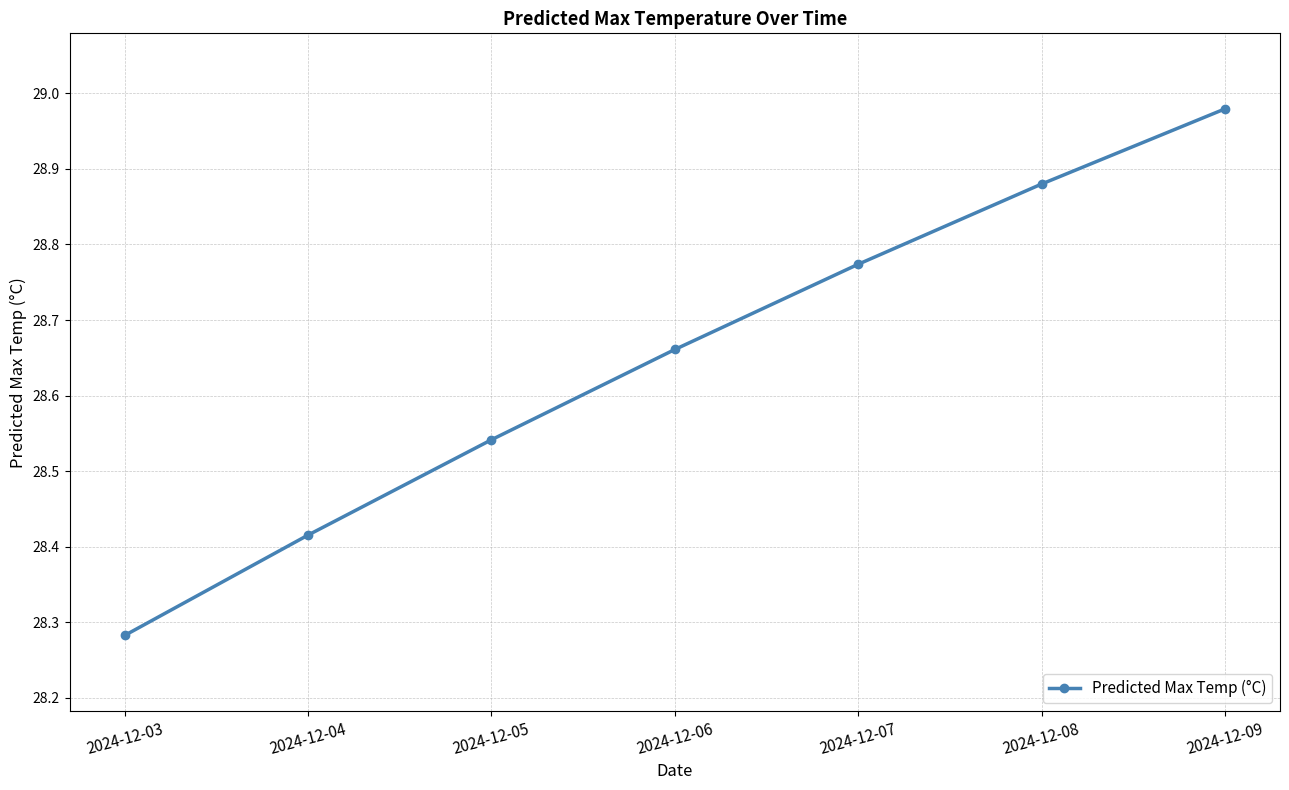

What is the difference between the values at 2024-12-05 and 2024-12-03?

0.3